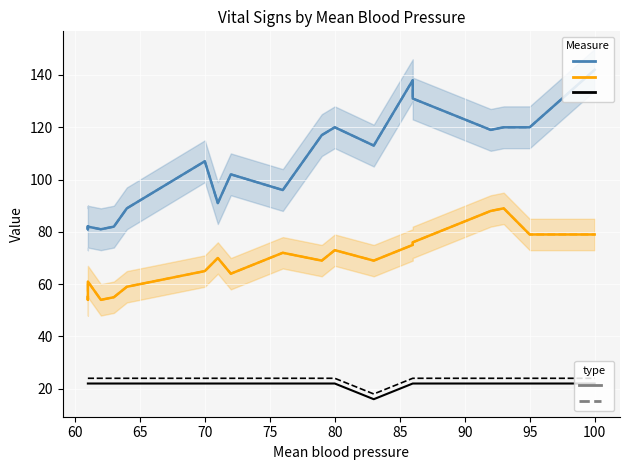

How many values in the Diastolic BP (train) series exceed 69?

9